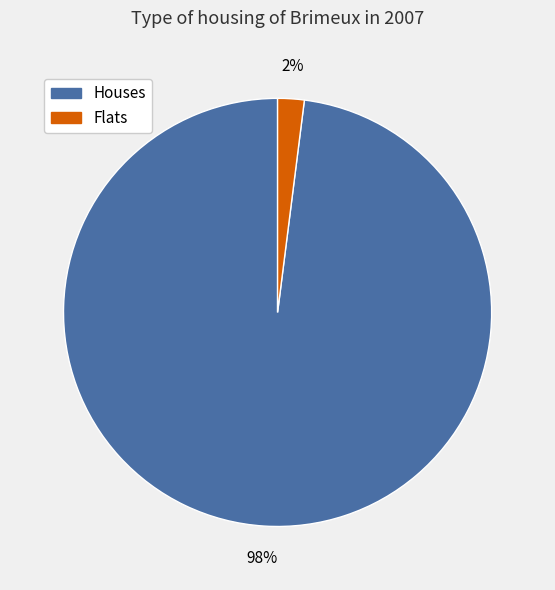

To the nearest percent, what is the average slice percentage?

50%